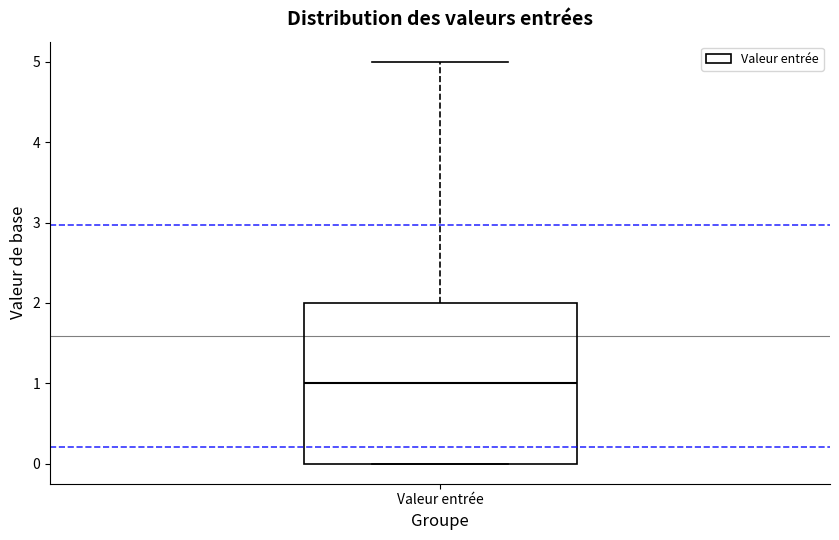

Where does the upper whisker of the box for Valeur entrée end on the y-axis? The values are not printed on the chart, so give them approximately, as read against the axis.

5